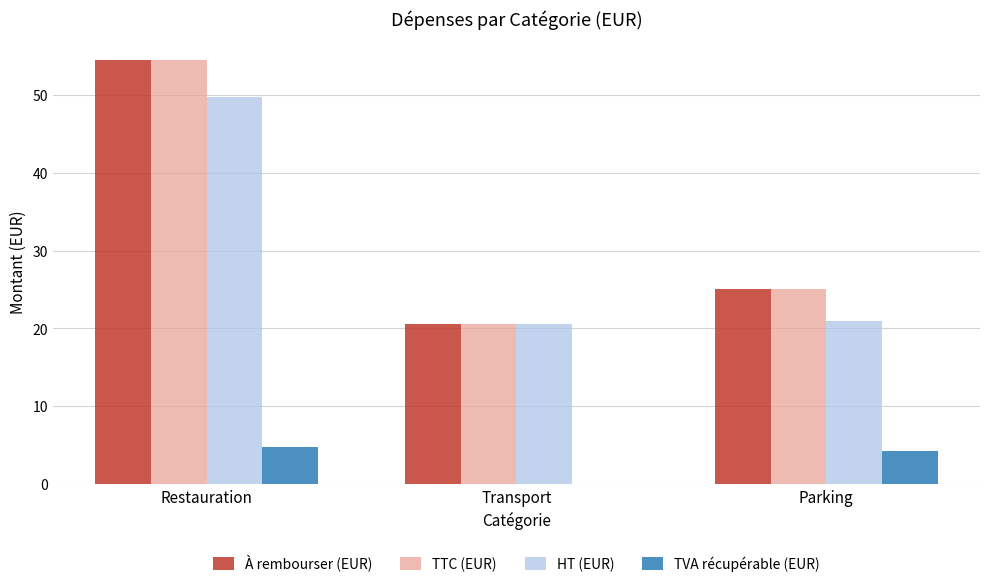

What is the average value of the TVA récupérable (EUR) series?

3.0